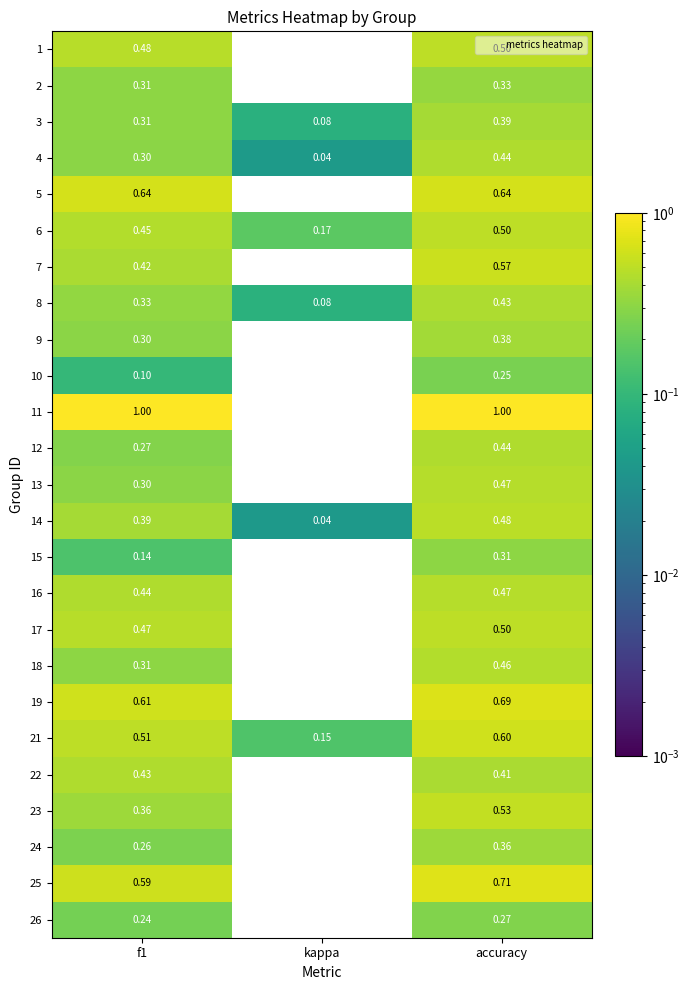

Is the value of 24 at kappa greater than the value of 3 at f1?

No